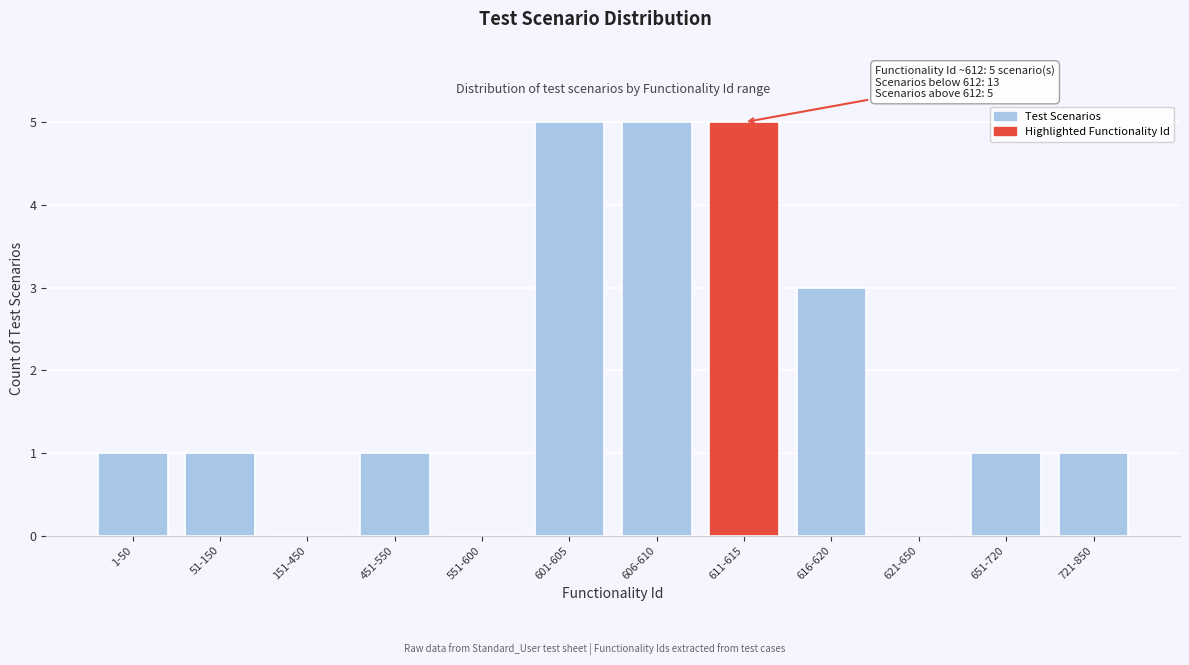

Reading left to right, what are all the values shown in this chart?

1-50=1	51-150=1	151-450=0	451-550=1	551-600=0	601-605=5	606-610=5	611-615=5	616-620=3	621-650=0	651-720=1	721-850=1